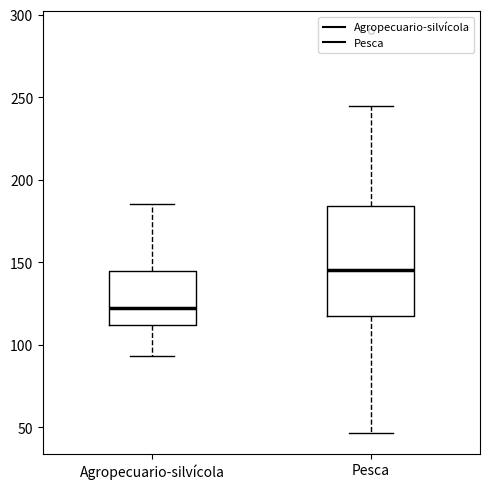

Where is the lower edge of the box for Pesca on the y-axis? The values are not printed on the chart, so give them approximately, as read against the axis.

120